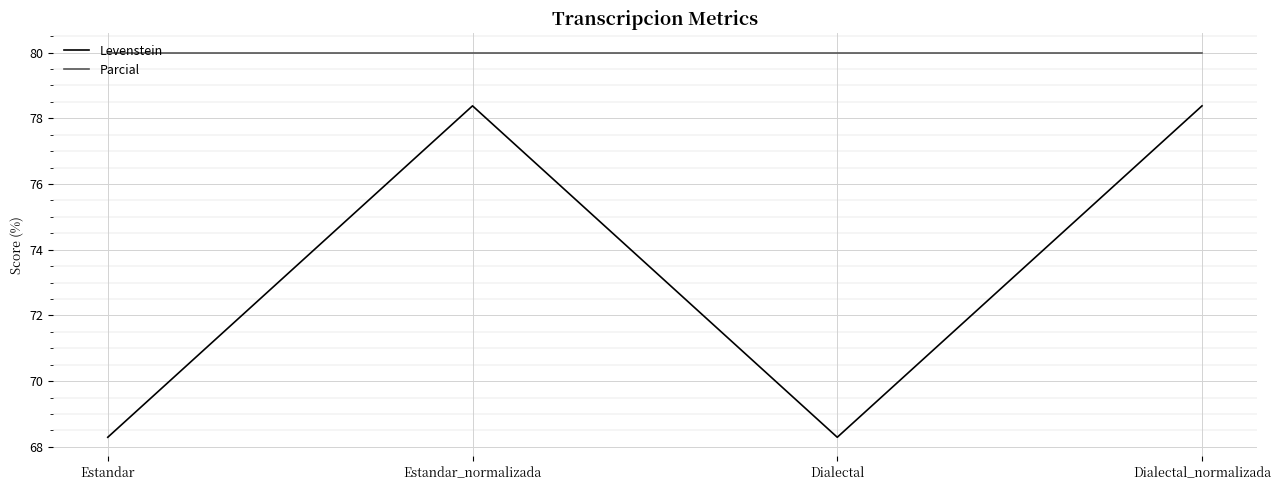

What value does the Parcial series have at Dialectal_normalizada?

80.0